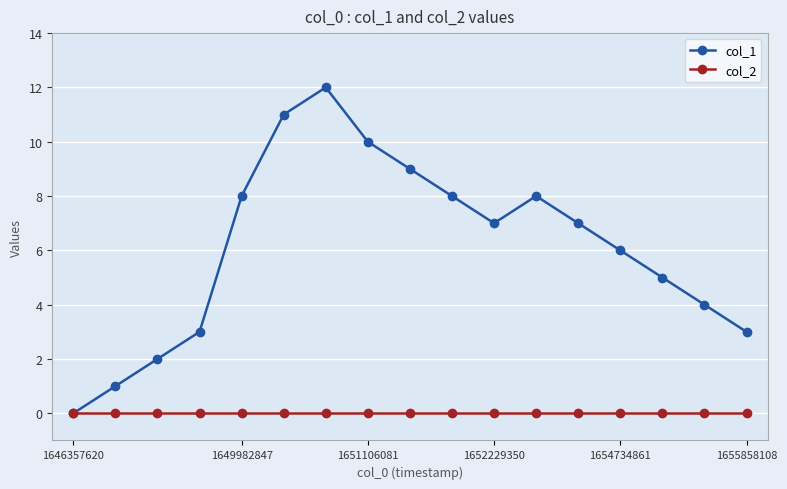

Which series has the largest range (max minus min)?

col_1